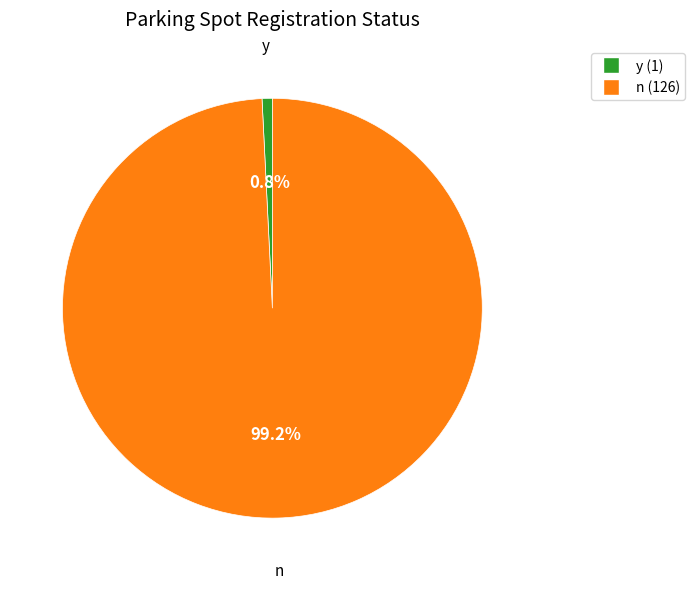

Is y the majority of the pie?

No